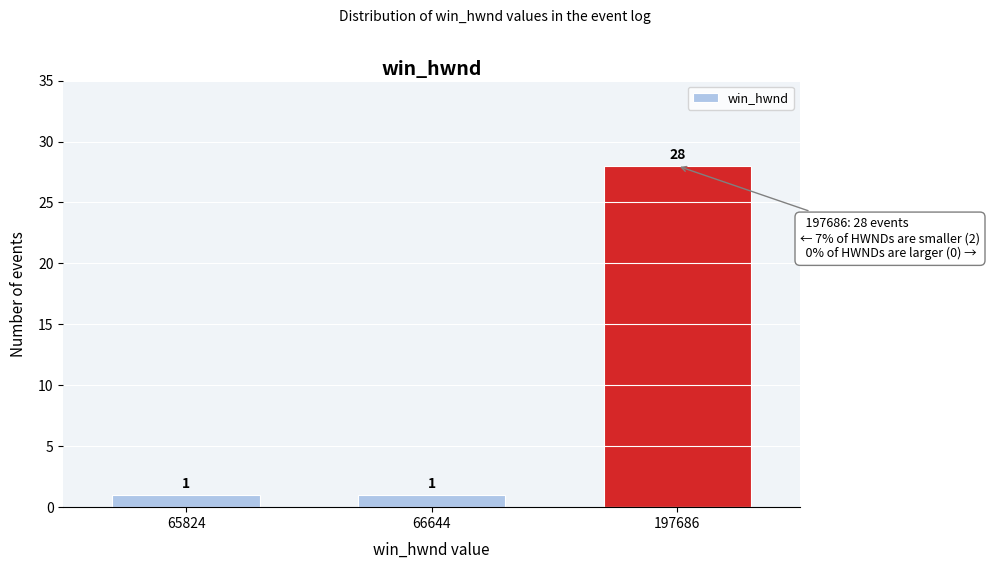

Reading left to right, list all the values displayed in this chart.

65824=1	66644=1	197686=28